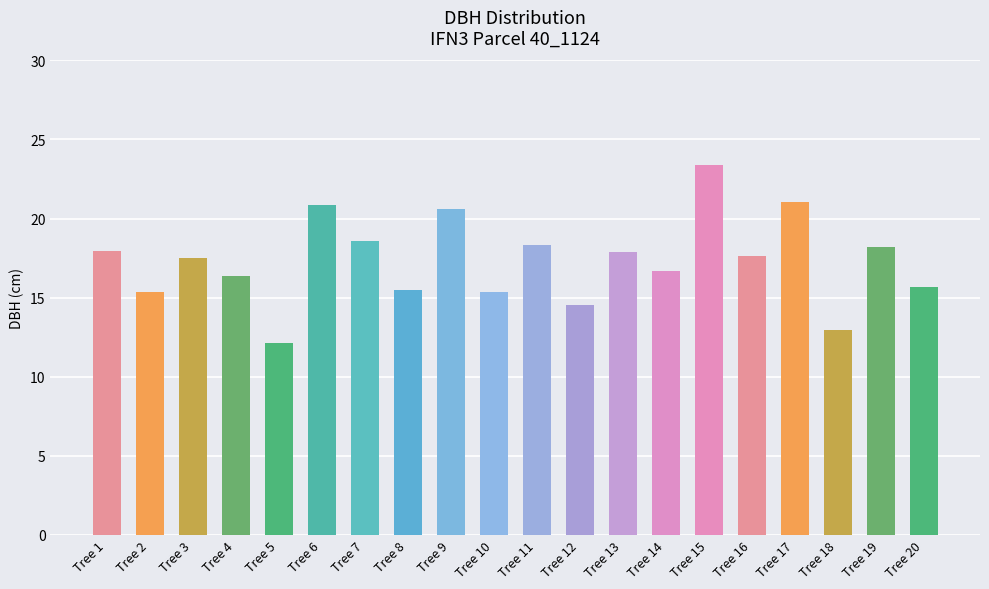

Where does the data first go above 17?

Tree 1